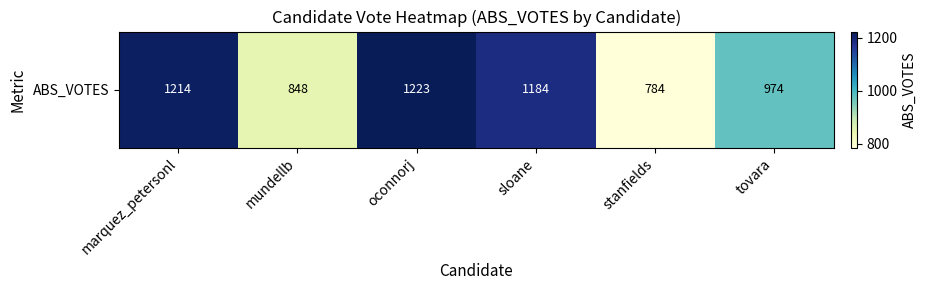

Rank the categories by value from highest to lowest.

oconnorj, marquez_petersonl, sloane, tovara, mundellb, stanfields